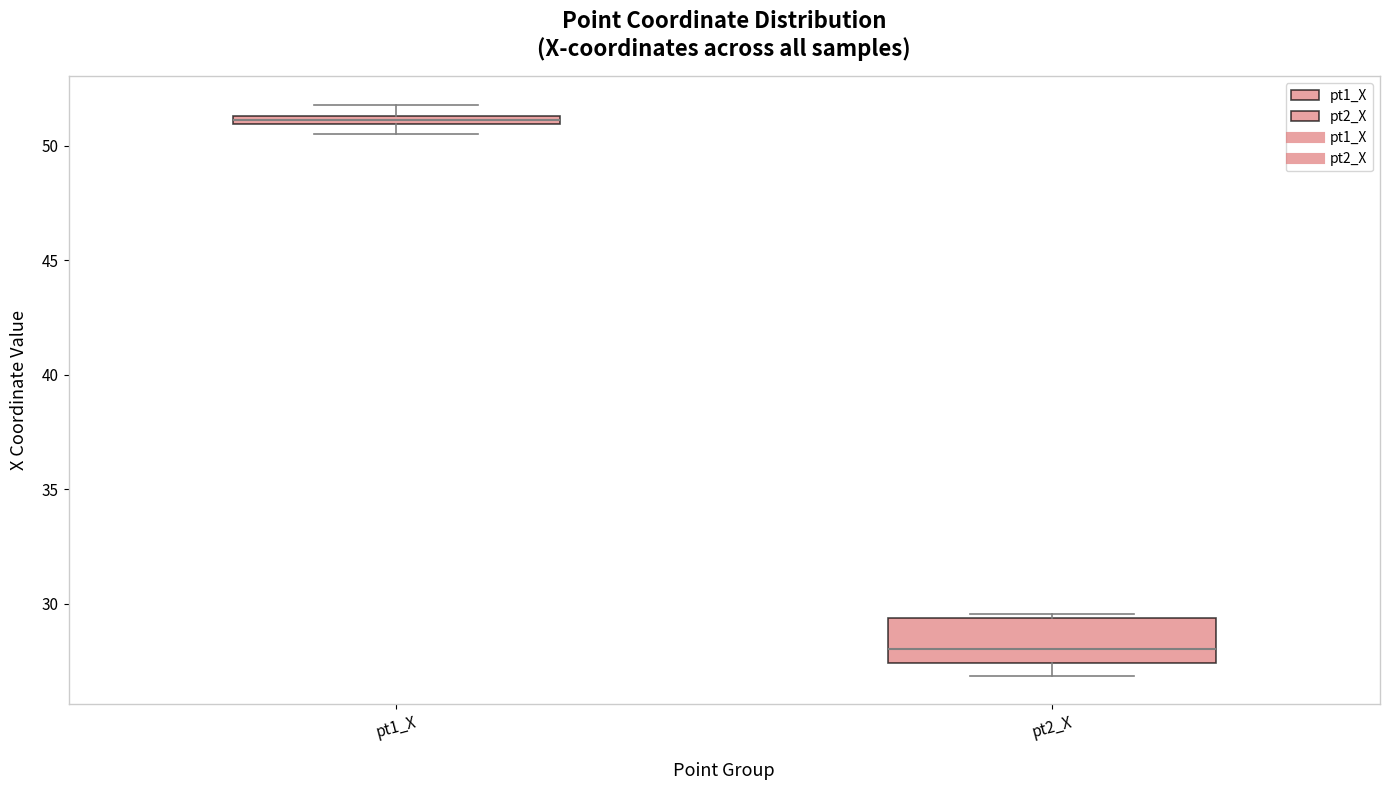

Which box's median line is the lowest?

pt2_X